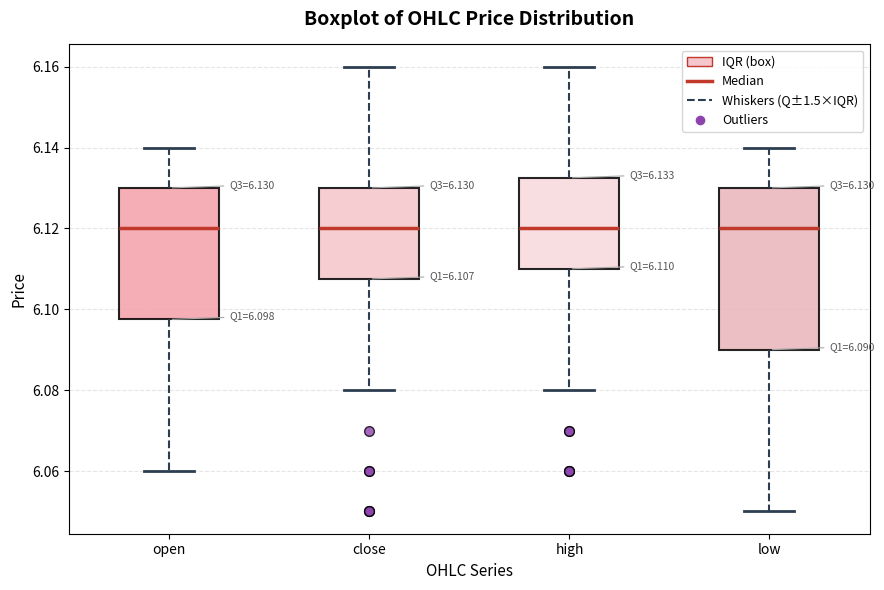

Comparing the boxes themselves (not the whiskers), which one is the tallest?

low